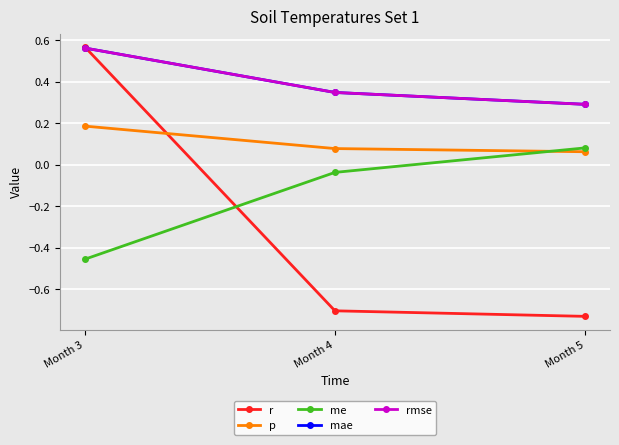

Is this an area chart (filled region under the line)?

No